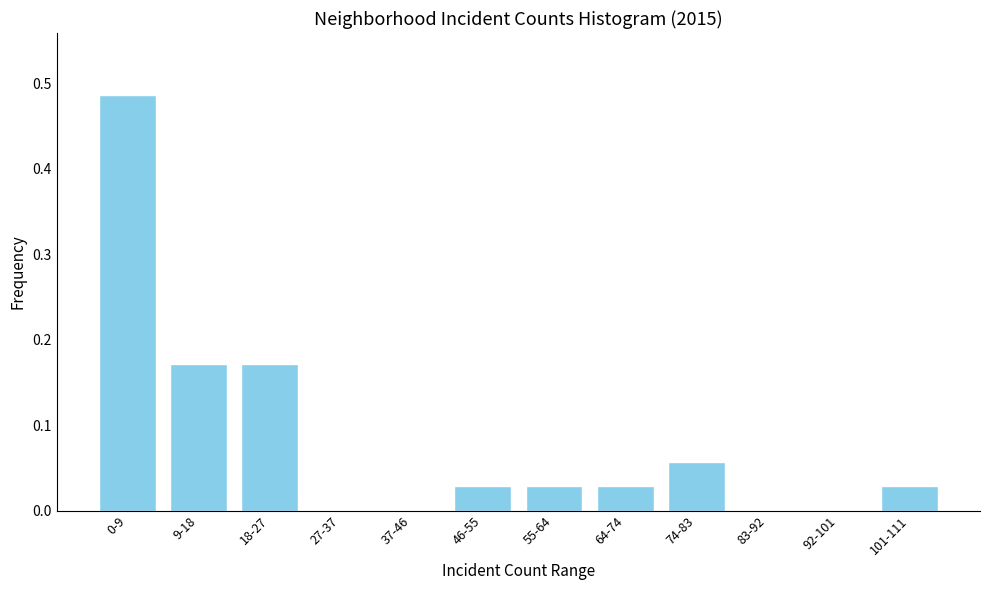

Which has a higher value, 37-46 or 101-111?

101-111